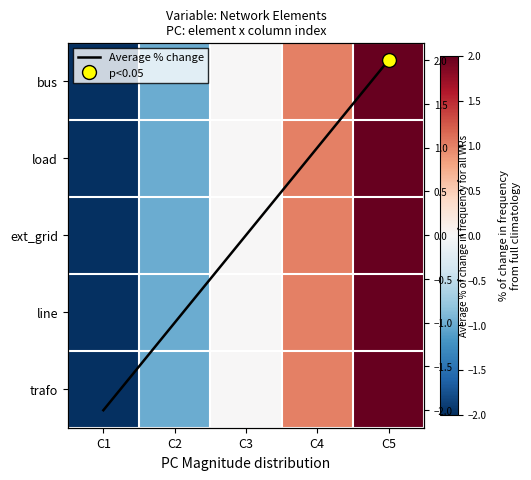

Which category has the highest value in the trafo series?

C5